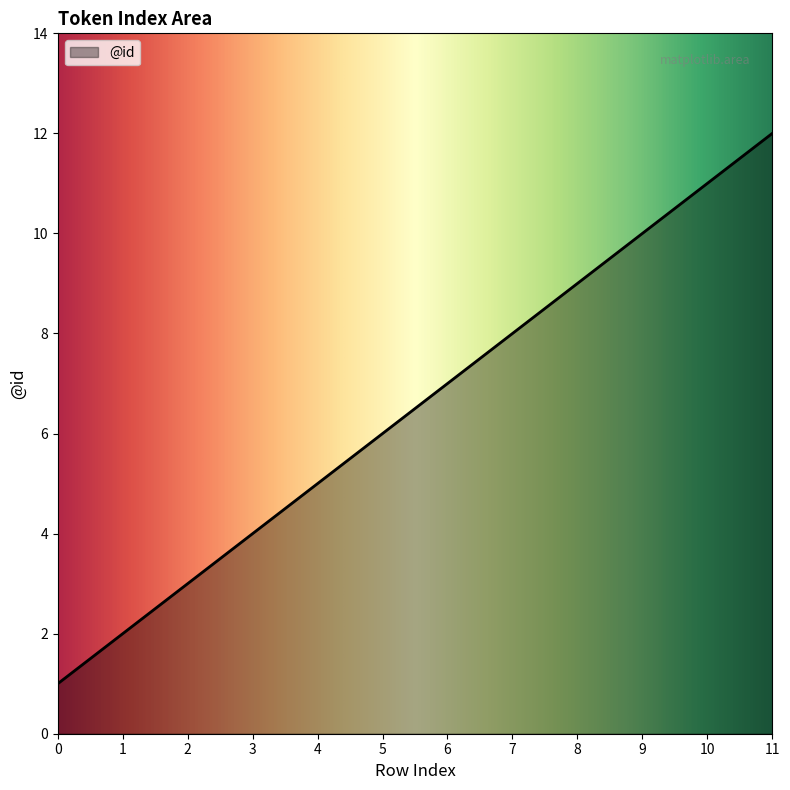

Reading left to right, transcribe all the data shown in this chart.

1	2	3	4	5	6	7	8	9	10	11	12